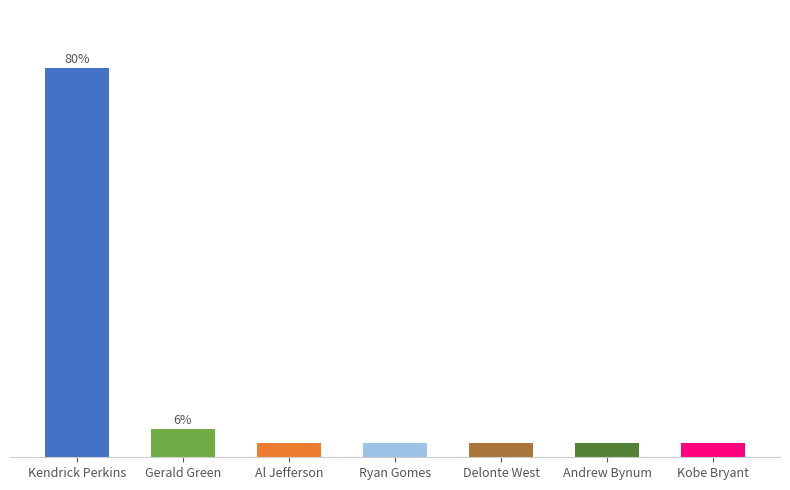

Does the chart contain any negative values?

No